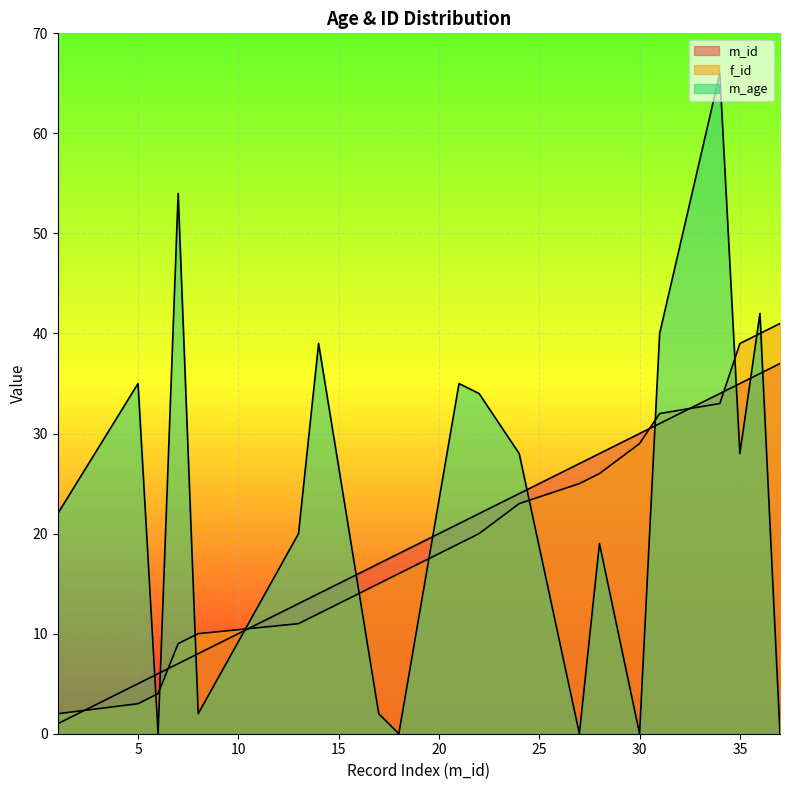

How many series are shown in this chart?

3